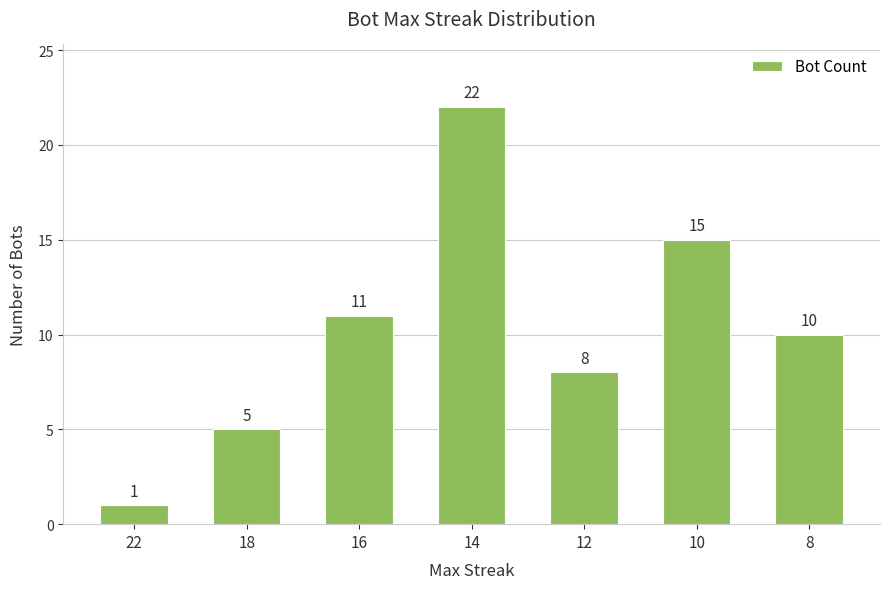

List the labels in order of value, smallest first.

22, 18, 12, 8, 16, 10, 14